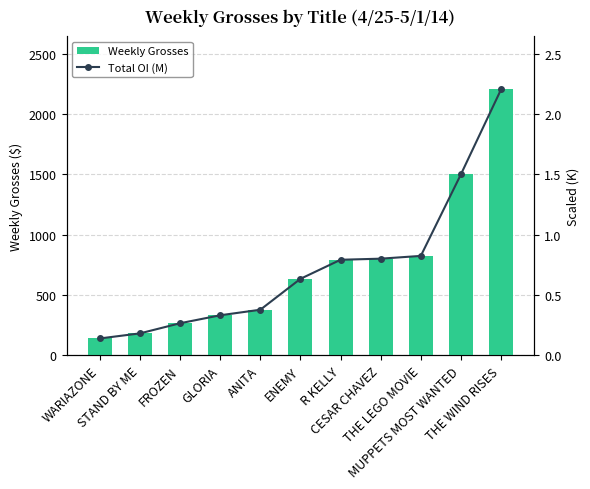

Rank the series by their average value, from lowest to highest.

Total OI (M), Weekly Grosses